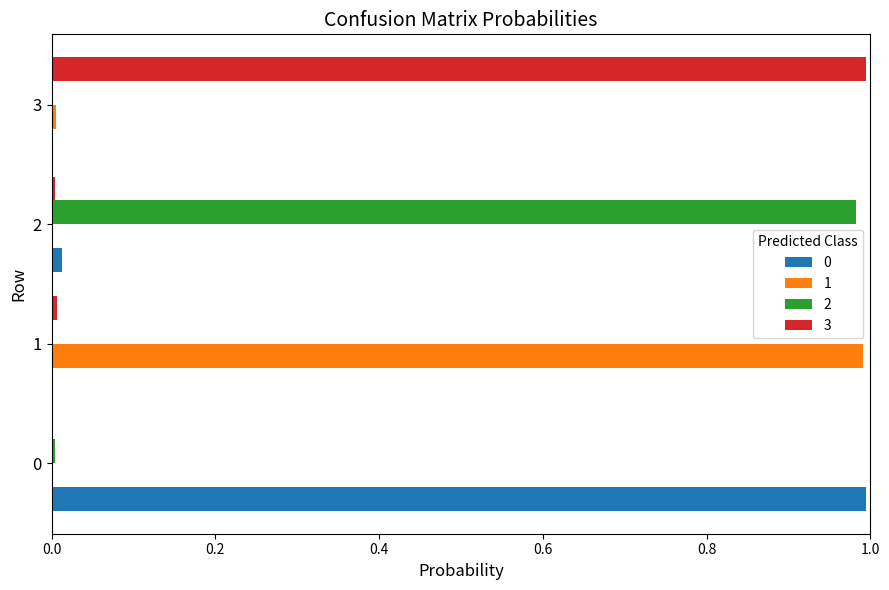

Is it true that 2 equals 0.3 at 2?

False